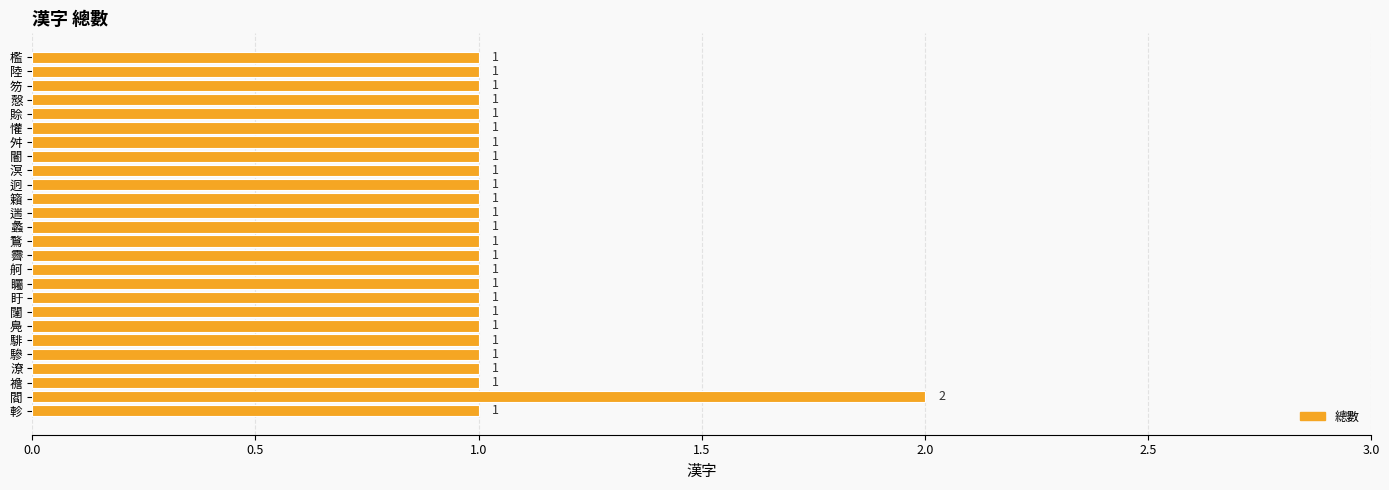

Count the number of categories in the chart.

26